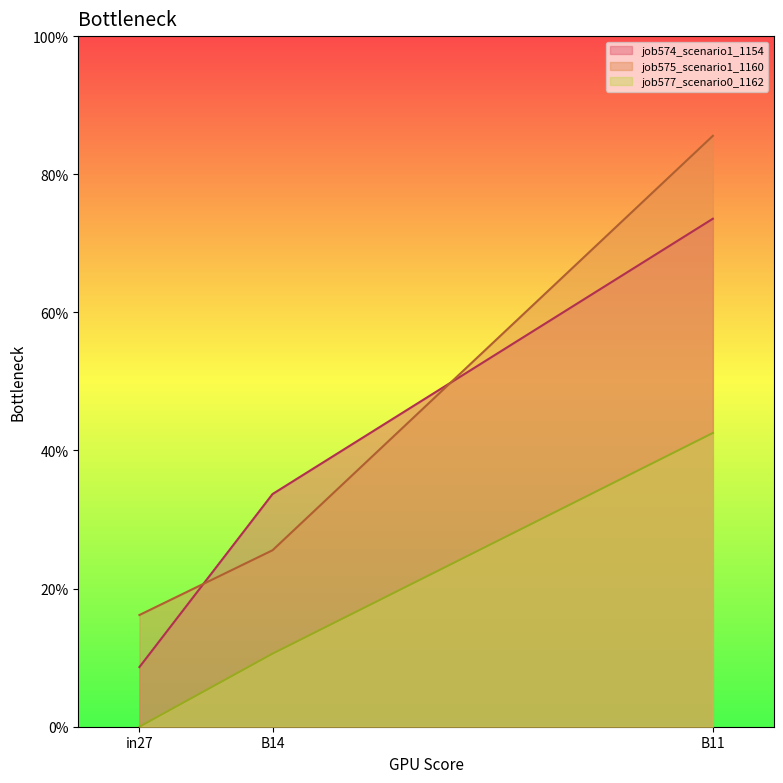

The job574_scenario1_1154 series shows 0.7 at B11. True or false?

True